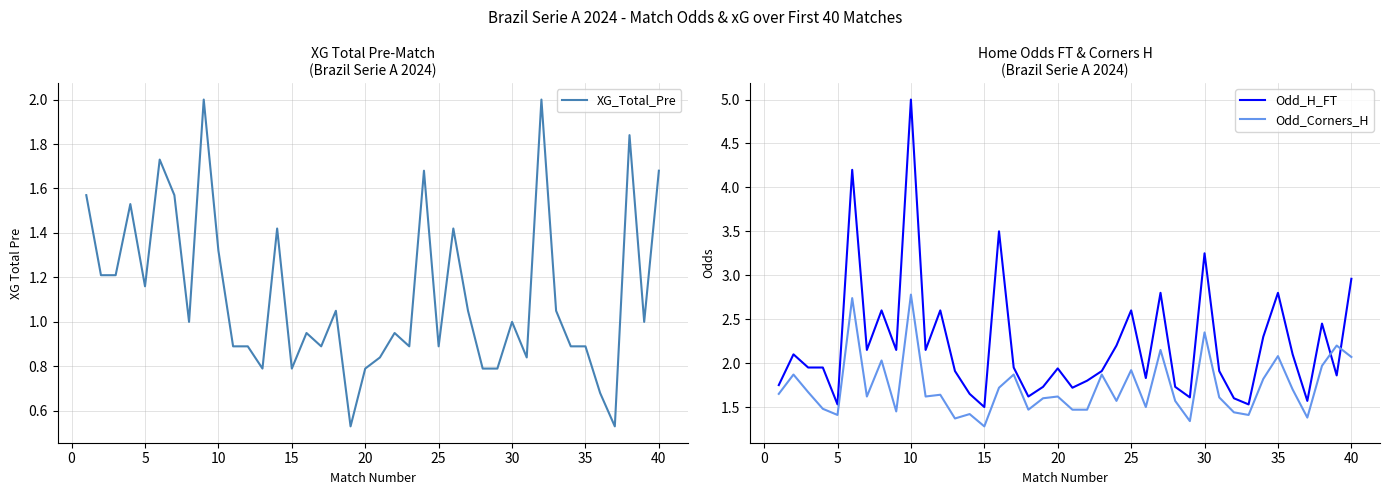

At which label does Odd_H_FT reach its peak?

10